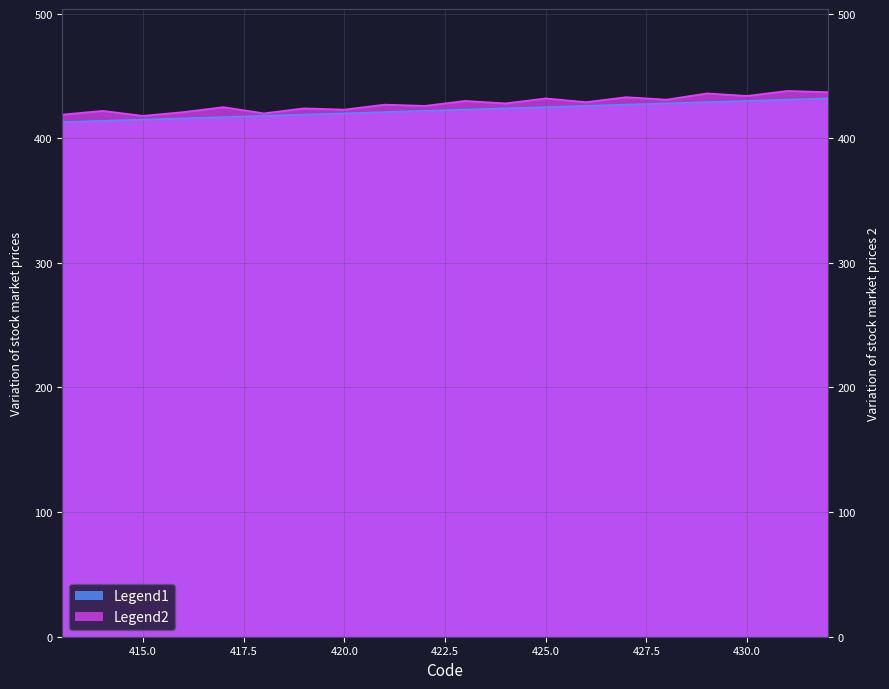

Reading left to right, extract all data points from this chart.

Legend1: 413=413	414=414	415=415	416=416	417=417	418=418	419=419	420=420	421=421	422=422	423=423	424=424	425=425	426=426	427=427	428=428	429=429	430=430	431=431	432=432
Legend2: 413=419	414=422	415=418	416=421	417=425	418=420	419=424	420=423	421=427	422=426	423=430	424=428	425=432	426=429	427=433	428=431	429=436	430=434	431=438	432=437